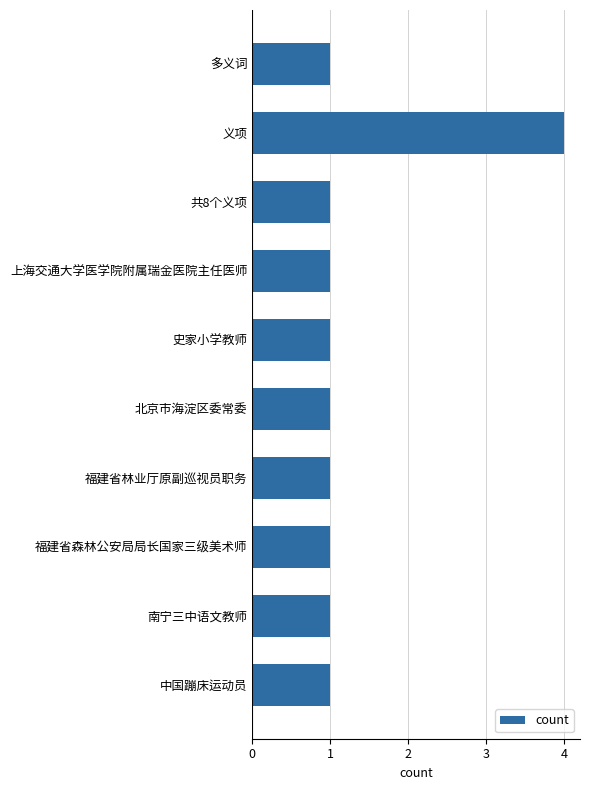

What is the difference between the maximum and minimum values?

3